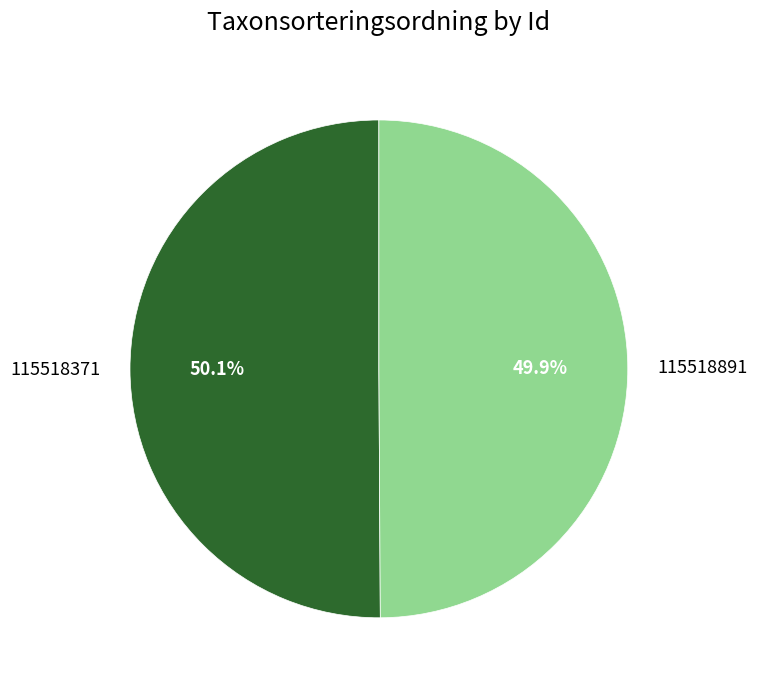

Is there a majority slice in this chart?

Yes